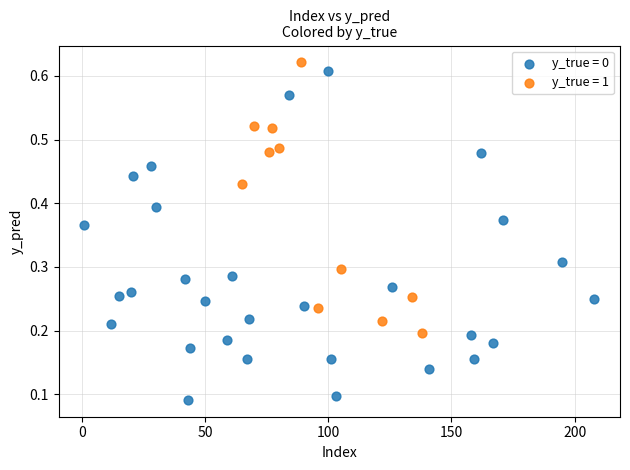

Which series has the widest spread of Y values?

y_true = 0